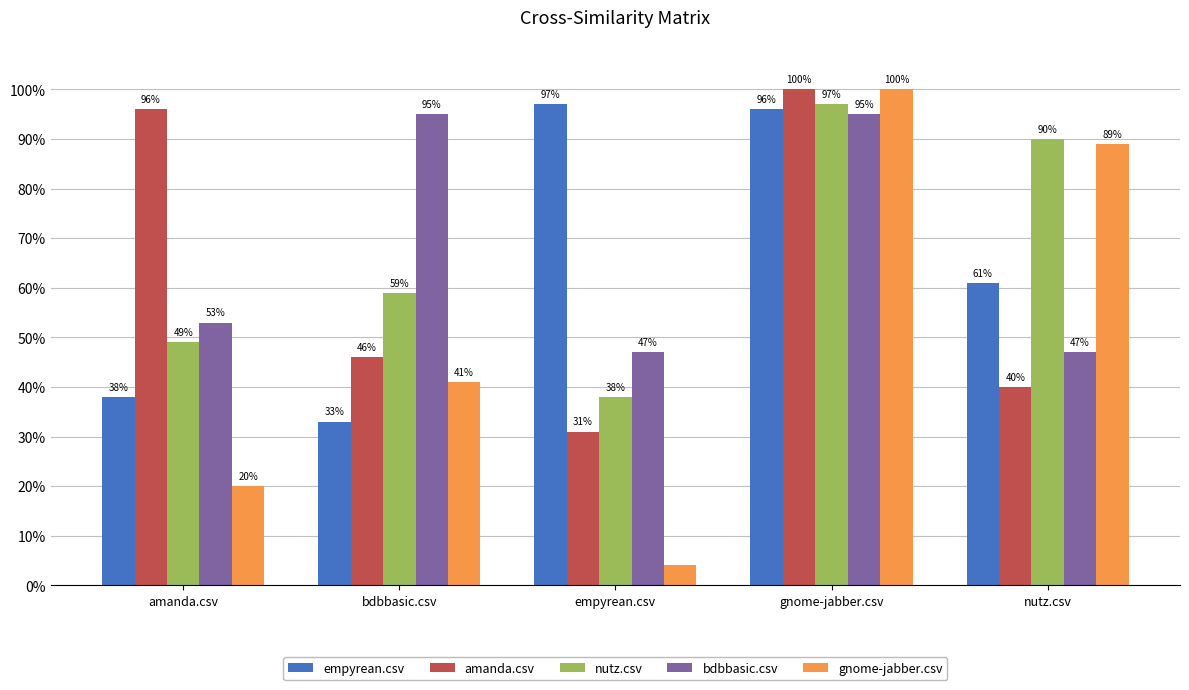

At which category is the sum across all series the highest?

gnome-jabber.csv